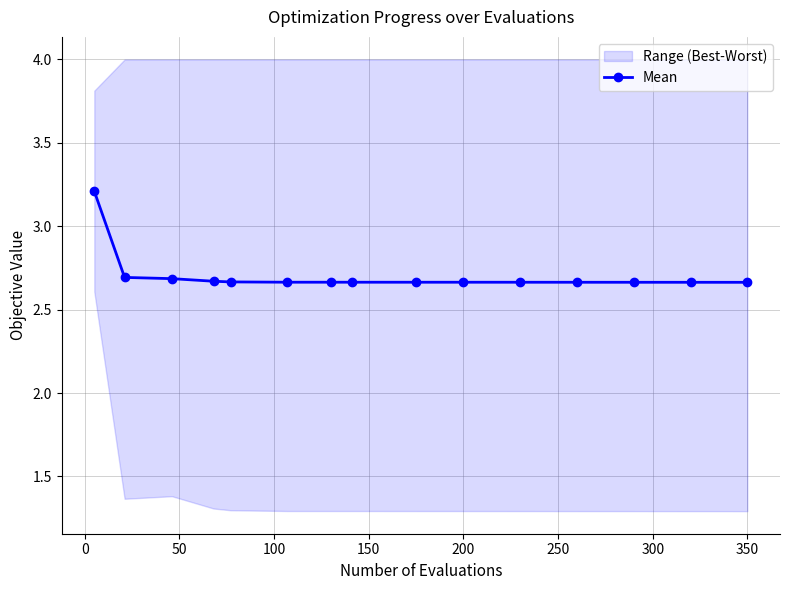

What is the difference between the maximum and second lowest values?

0.5